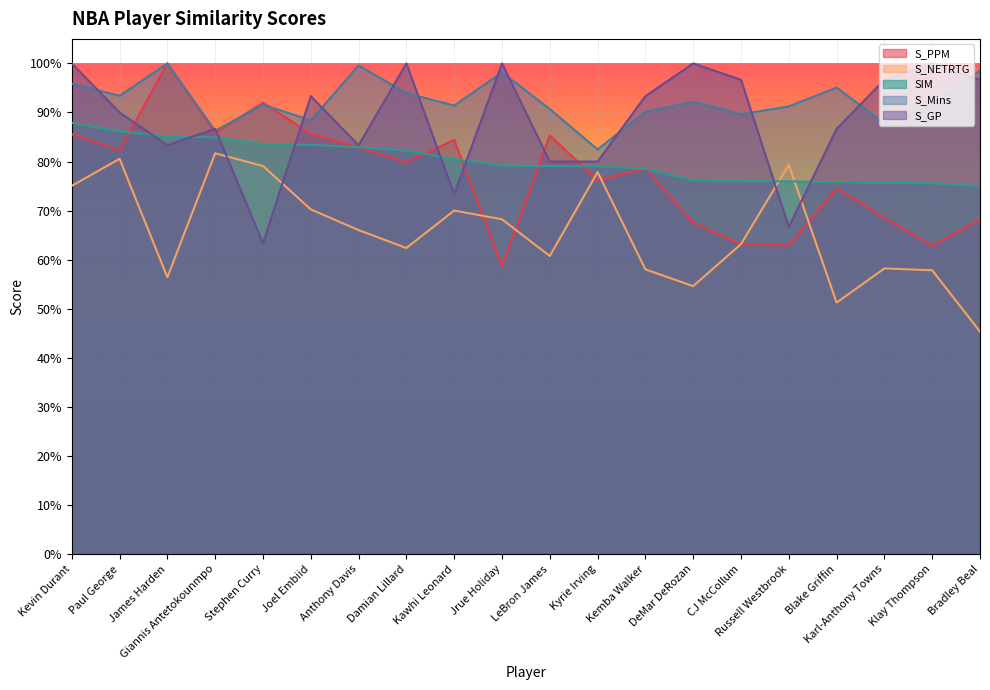

Reading right to left, what are all the values shown in this chart?

S_PPM: 0.7	0.6	0.7	0.7	0.6	0.6	0.7	0.8	0.8	0.9	0.6	0.8	0.8	0.8	0.9	0.9	0.9	1.0	0.8	0.9
S_NETRTG: 0.5	0.6	0.6	0.5	0.8	0.6	0.5	0.6	0.8	0.6	0.7	0.7	0.6	0.7	0.7	0.8	0.8	0.6	0.8	0.8
SIM: 0.7	0.8	0.8	0.8	0.8	0.8	0.8	0.8	0.8	0.8	0.8	0.8	0.8	0.8	0.8	0.8	0.8	0.9	0.9	0.9
S_Mins: 1.0	0.9	0.9	1.0	0.9	0.9	0.9	0.9	0.8	0.9	1.0	0.9	0.9	1.0	0.9	0.9	0.9	1.0	0.9	1.0
S_GP: 1.0	1.0	1.0	0.9	0.7	1.0	1.0	0.9	0.8	0.8	1.0	0.7	1.0	0.8	0.9	0.6	0.9	0.8	0.9	1.0